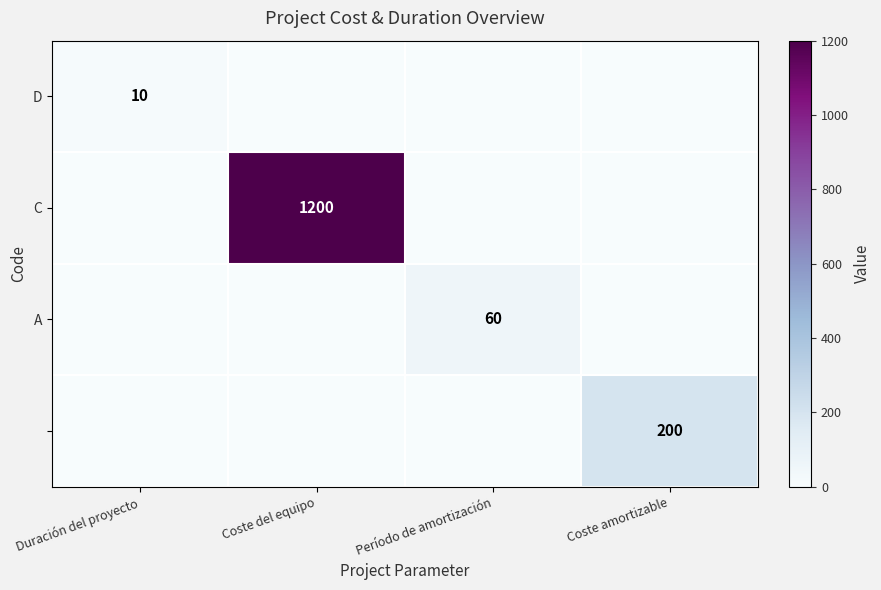

True or false: A has a value of 60 at Período de amortización.

True